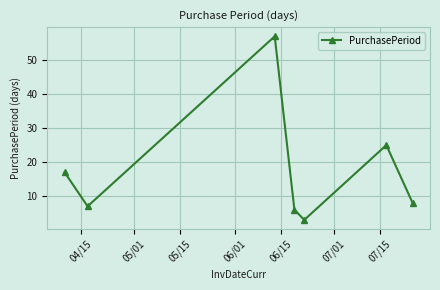

How many values are below 8?

3